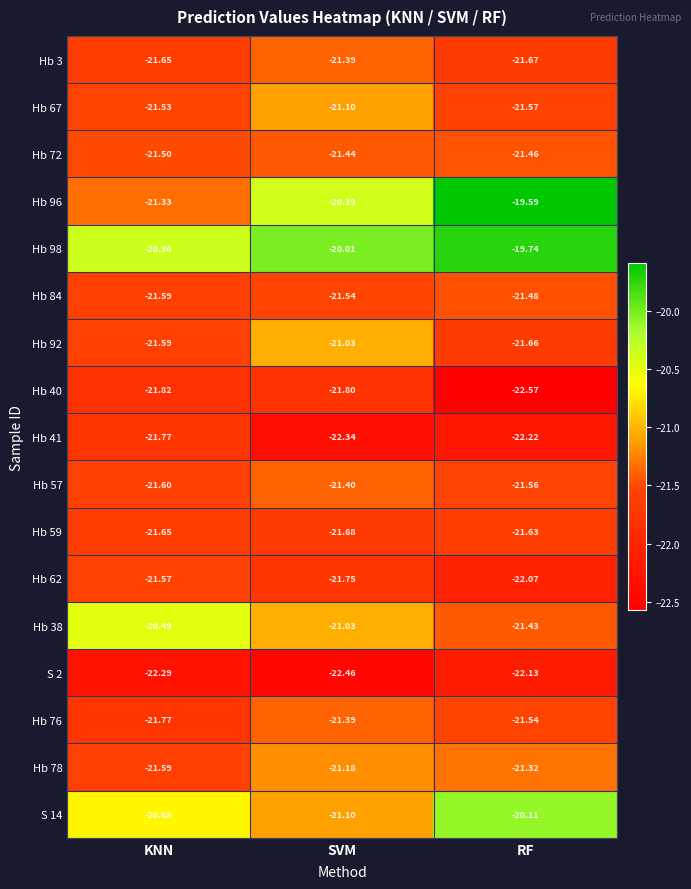

At which label does Hb 72 reach its peak?

SVM